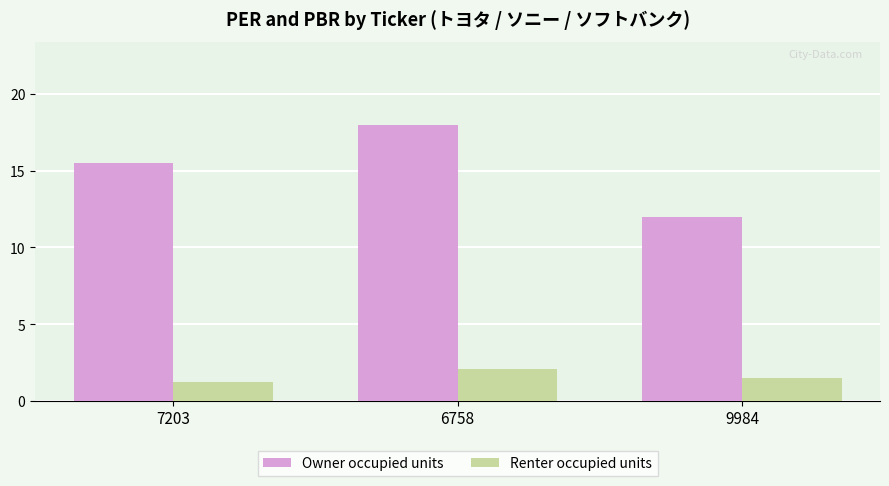

What is the difference between the maximum and minimum values in the Owner occupied units series?

6.0